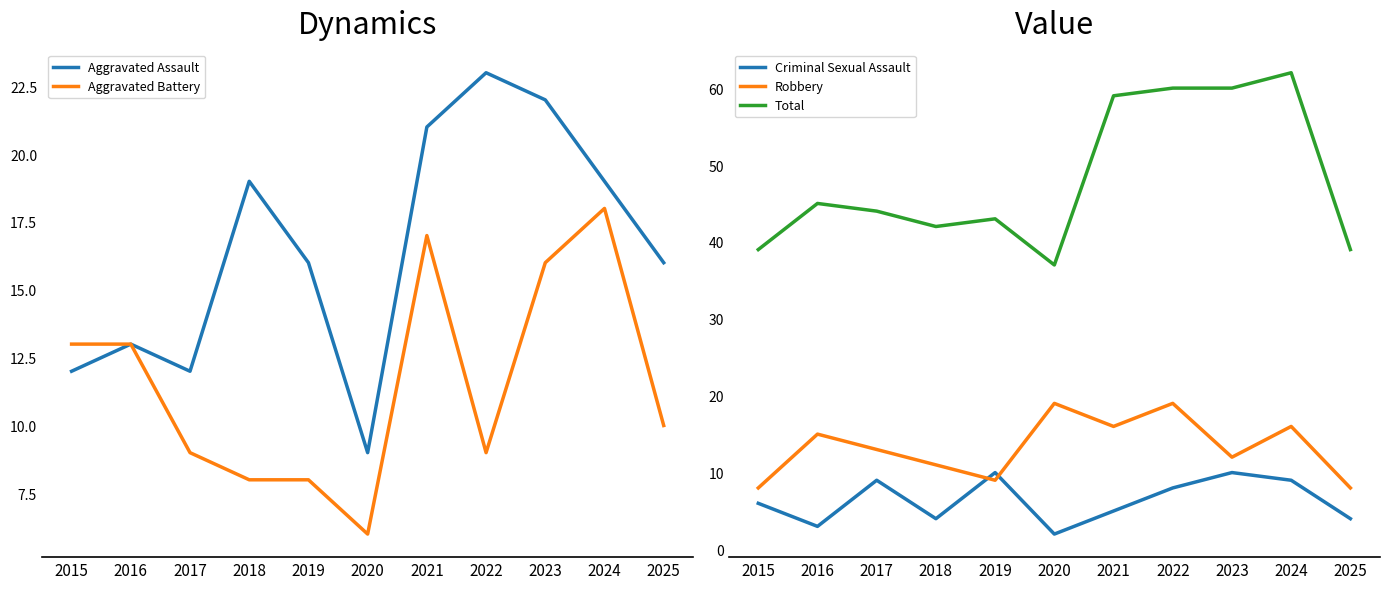

Where is Aggravated Battery nearest to the value 12?

2015